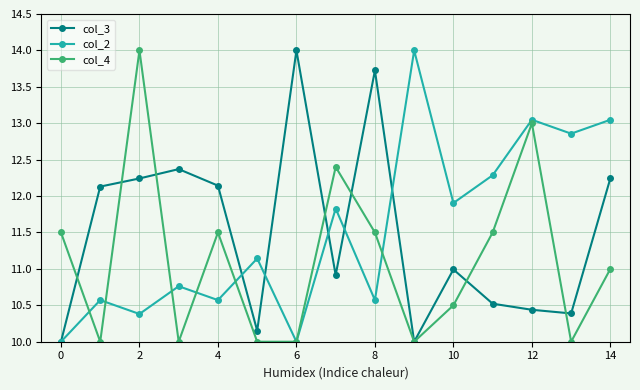

True or false: col_3 has more than 2 points higher than both neighbors.

True